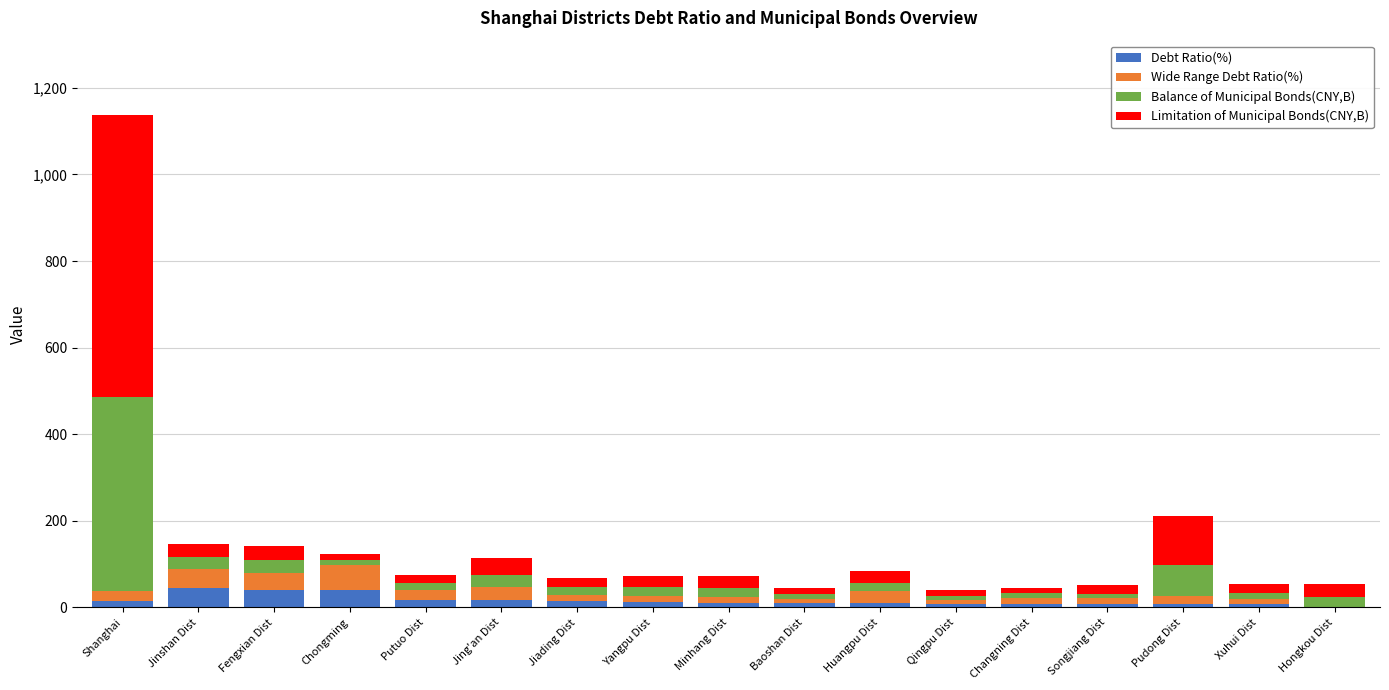

Does the chart contain stacked bars?

Yes